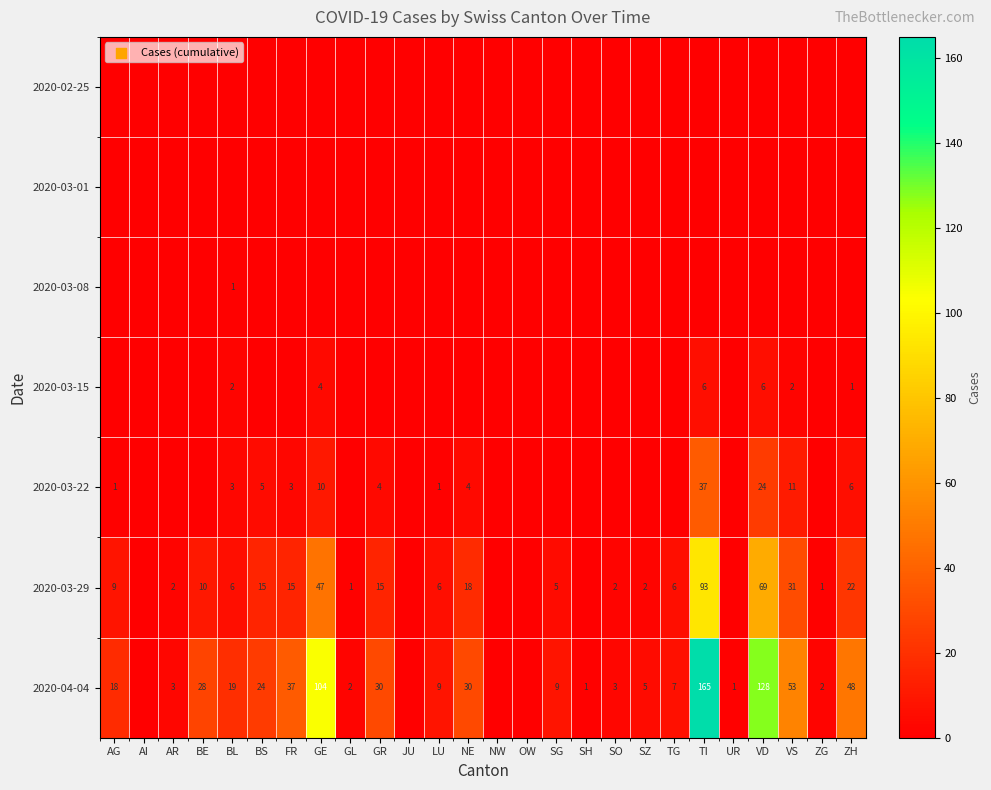

What is the difference between the 2020-04-04 values at SH and GL?

1